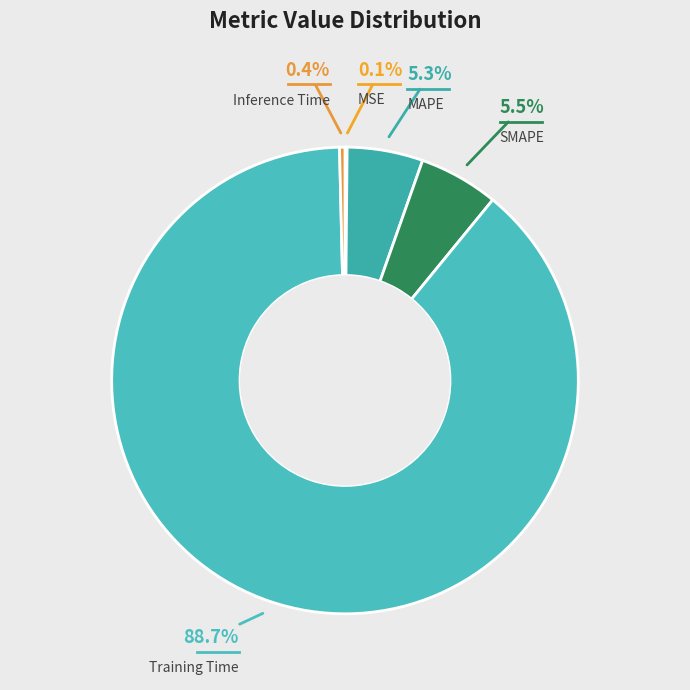

Is there a majority slice in this chart?

Yes